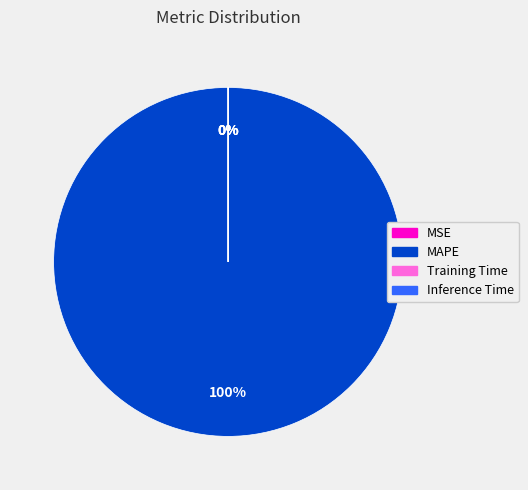

To the nearest percent, what portion does MAPE represent?

100%